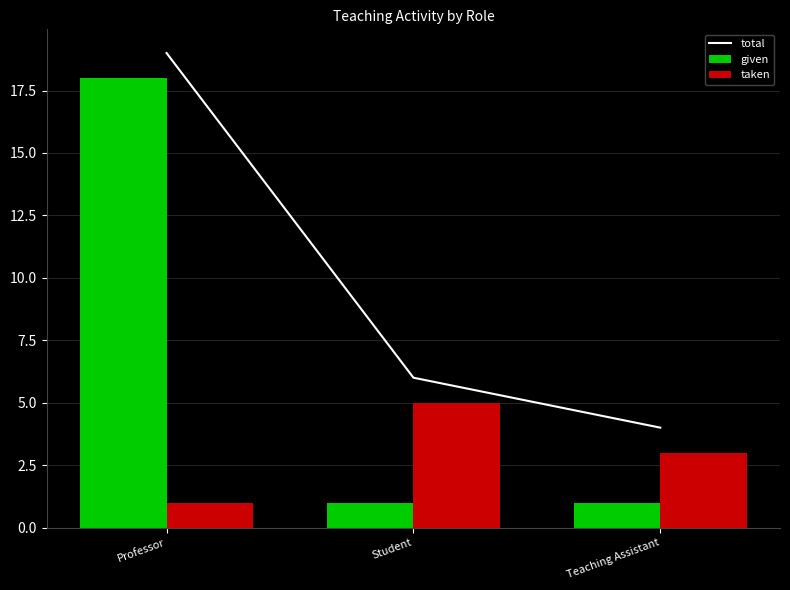

What is the greatest value displayed?

19